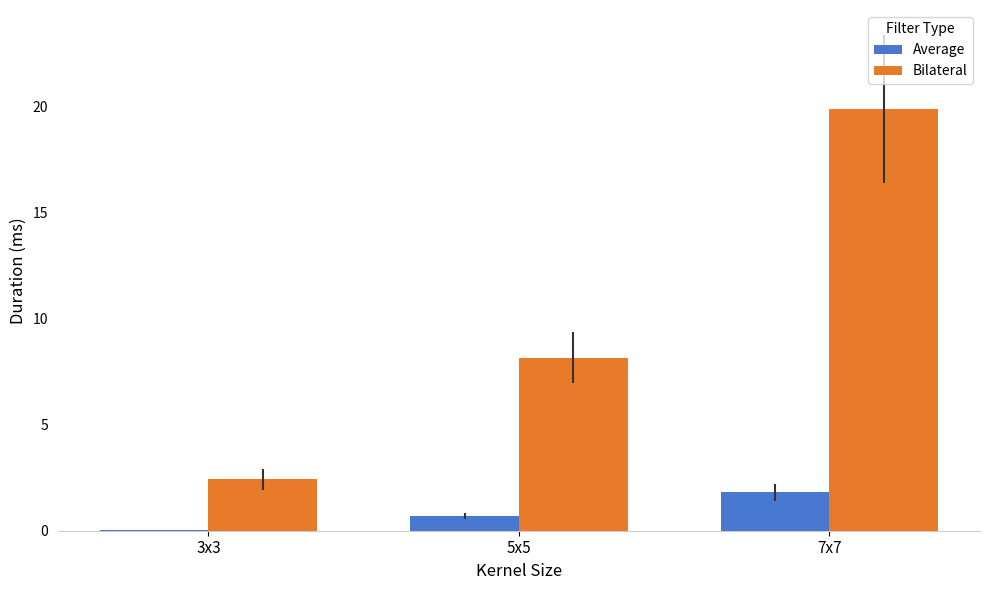

What is the sum of all Bilateral values?

30.4